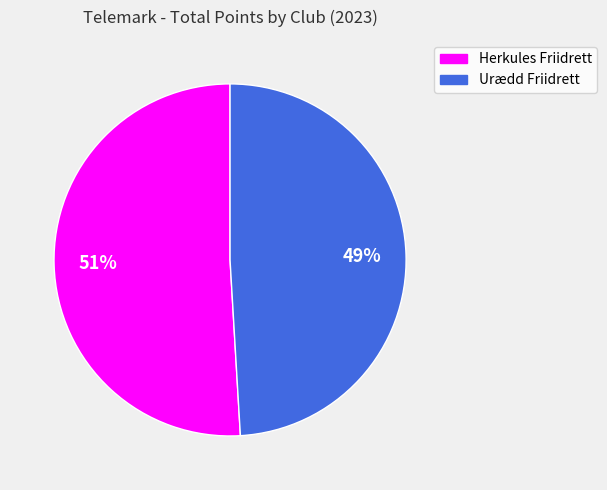

To the nearest percent, what portion does Urædd Friidrett represent?

49%